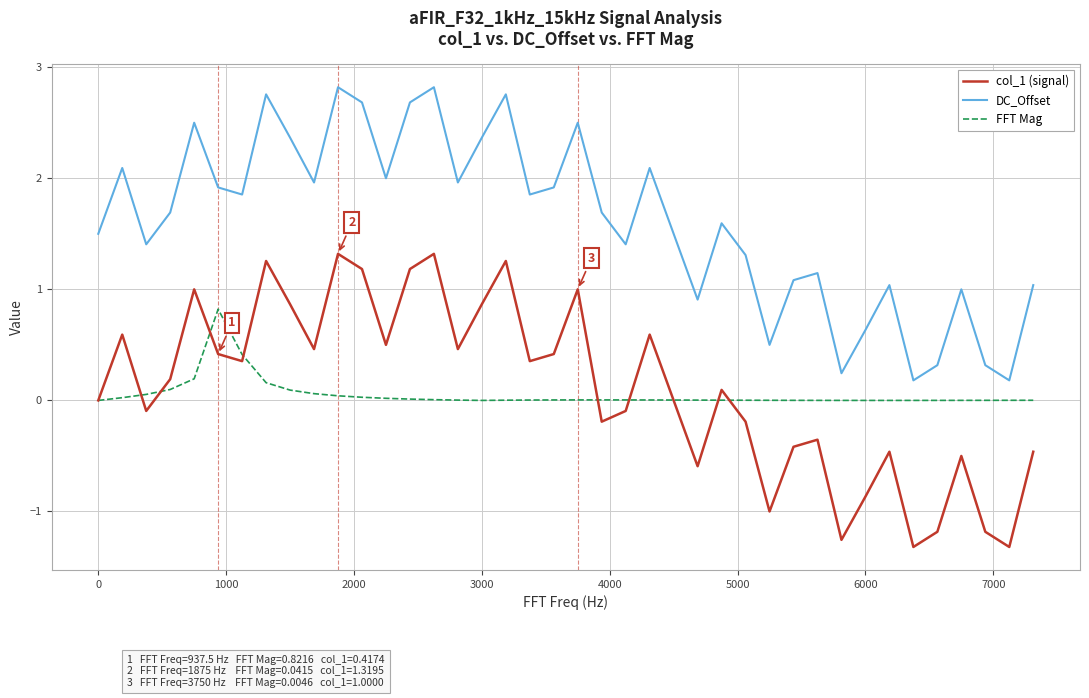

What are all the series names shown in the legend?

col_1 (signal), DC_Offset, FFT Mag